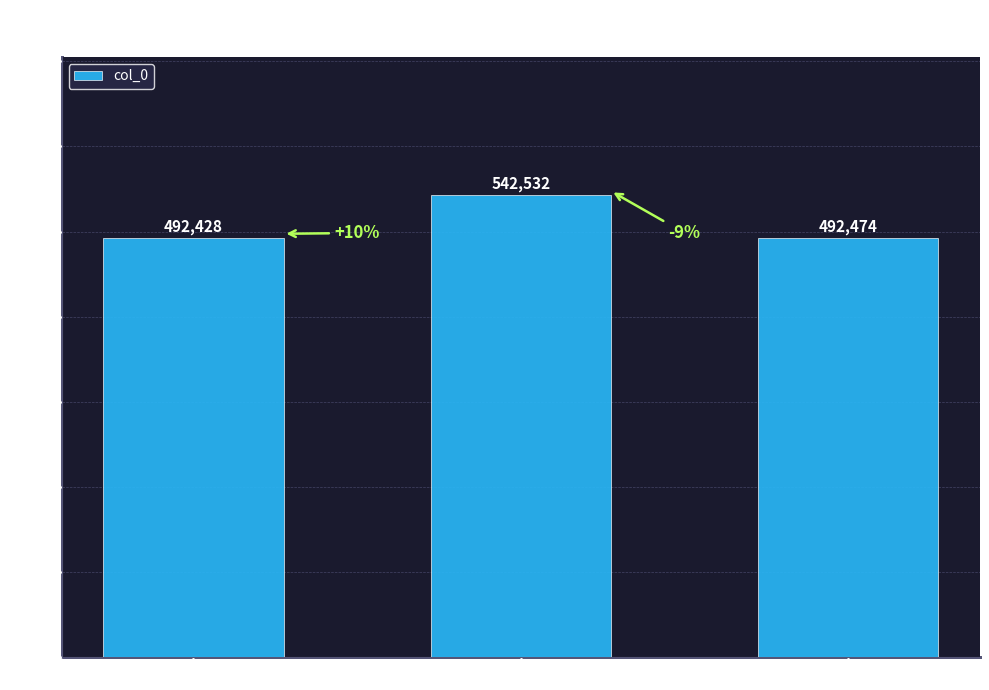

How many bars are there in total?

3